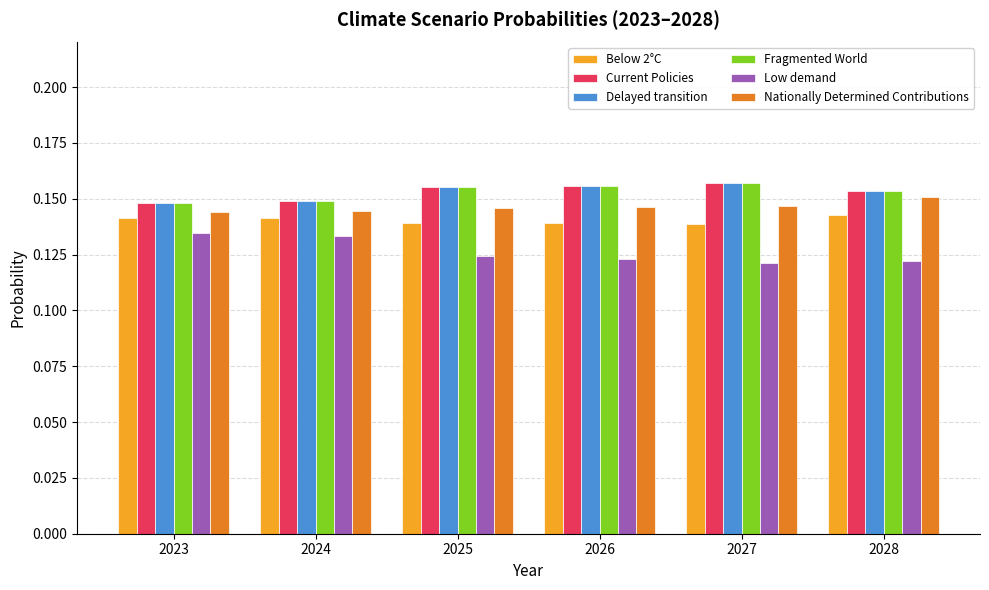

What is the sum of all Below 2°C values?

0.8